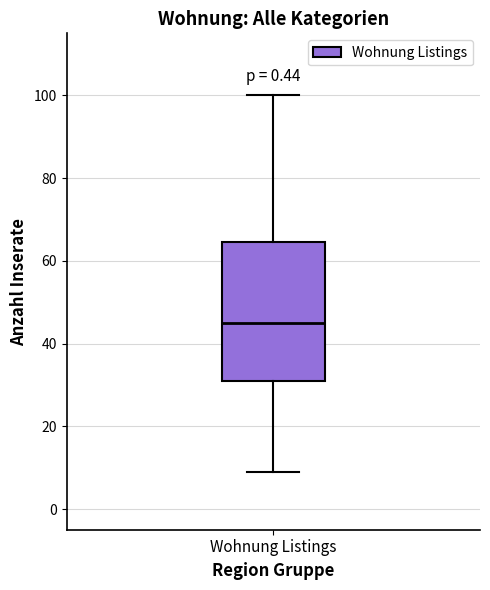

Transcribe this box plot: give where the median line is, the range the box spans, and where the two whiskers end, as read against the y-axis. The values are not printed on the chart, so give them approximately, as read against the axis.

median 46, box 32 to 64, whiskers 10 to 100